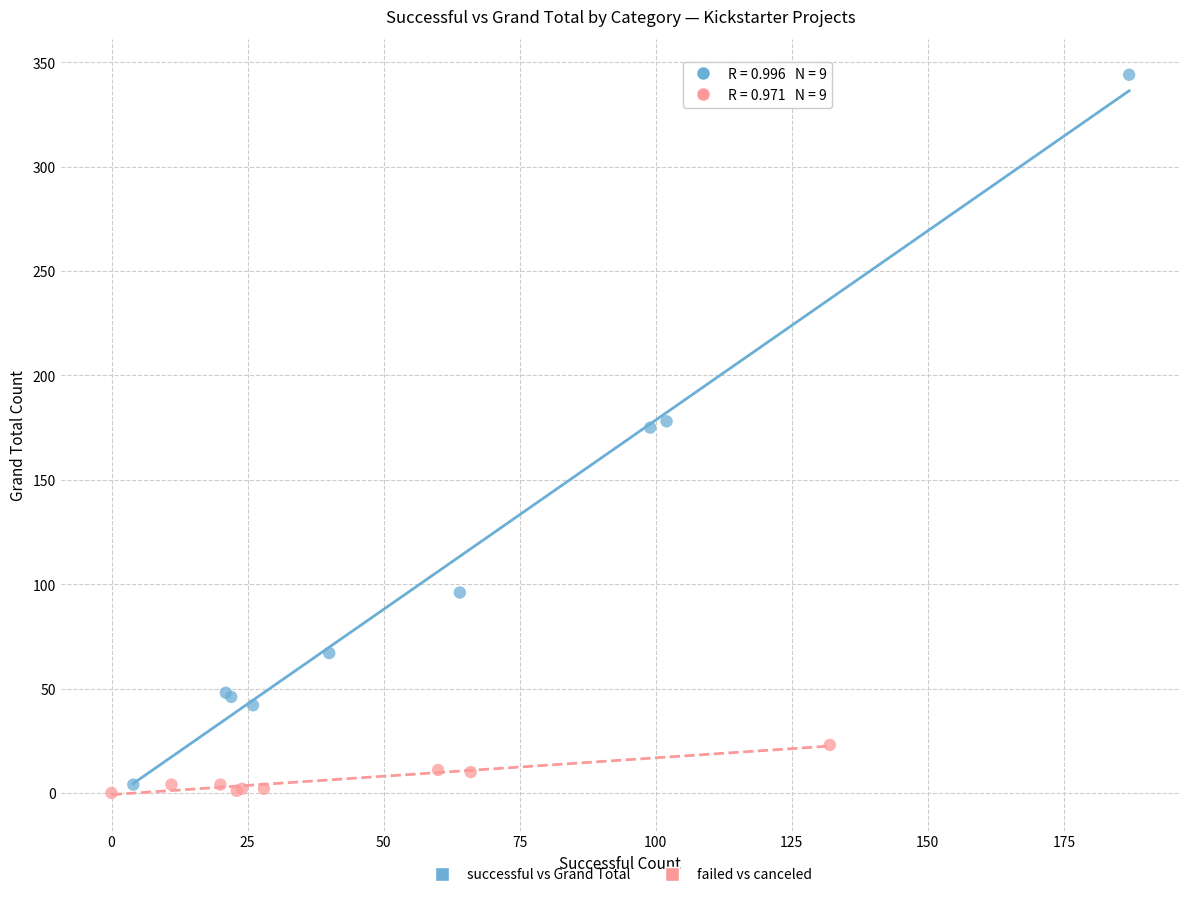

Which series has the largest Y range (max minus min)?

successful vs Grand Total